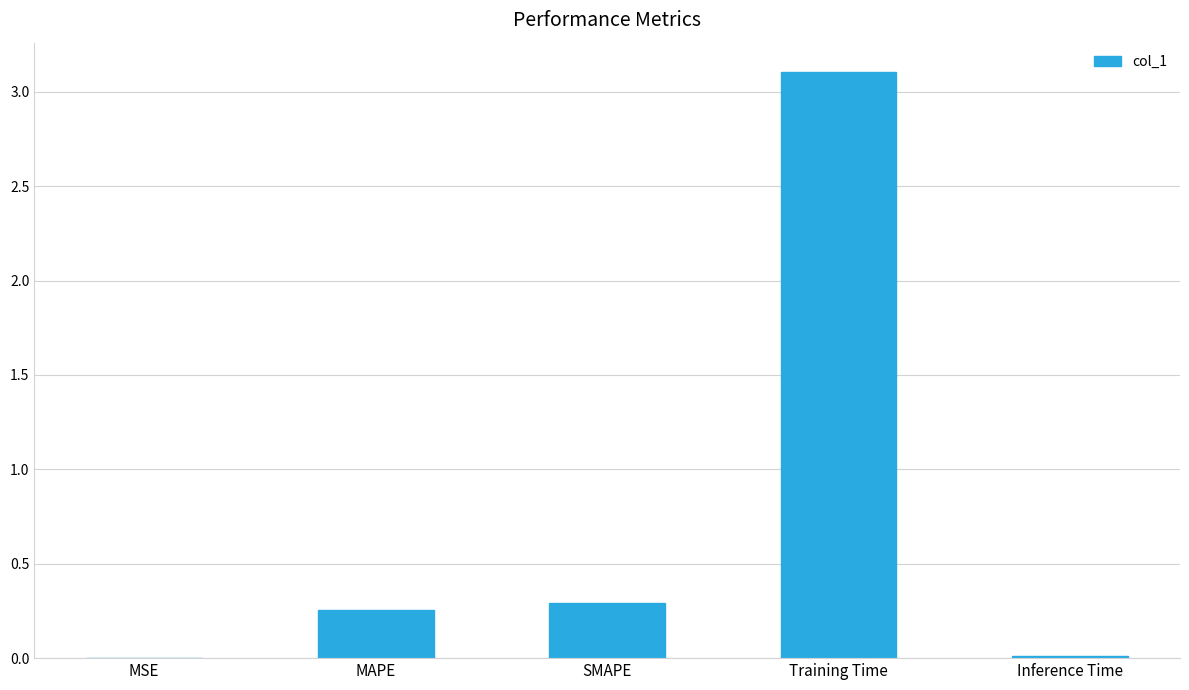

Which category has the highest value across all series?

Training Time